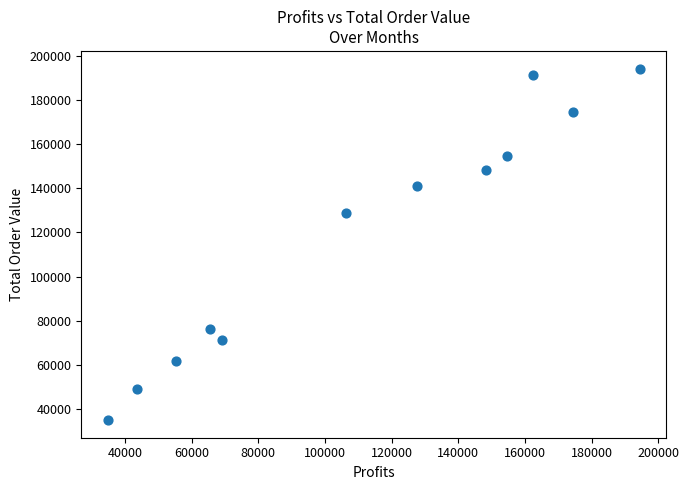

What Y value in the scatter plot is closest to 114636?

128793